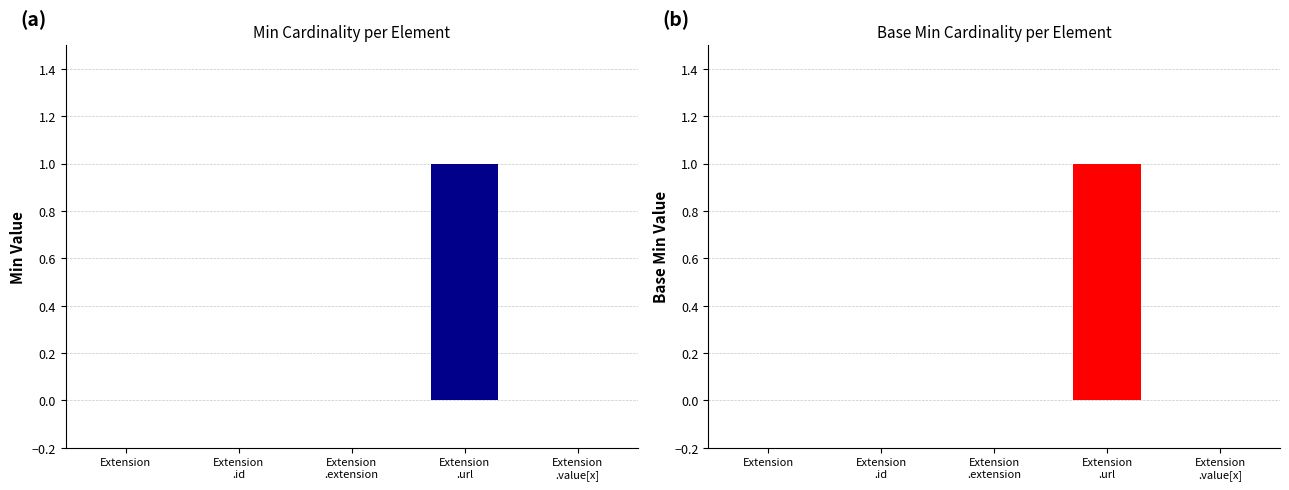

Is the value of Min at Extension
.value[x] greater than the value of Base Min at Extension
.id?

No